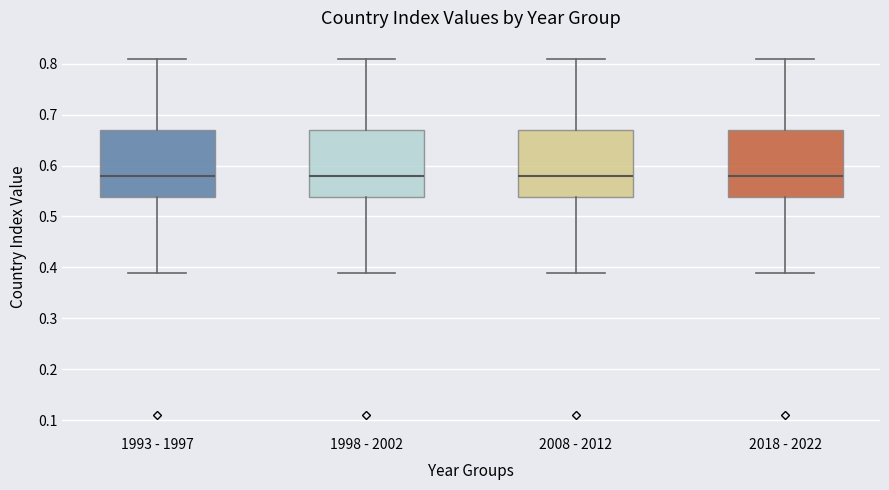

Where does the lower whisker of the box for 1998 - 2002 end on the y-axis? The values are not printed on the chart, so give them approximately, as read against the axis.

0.39